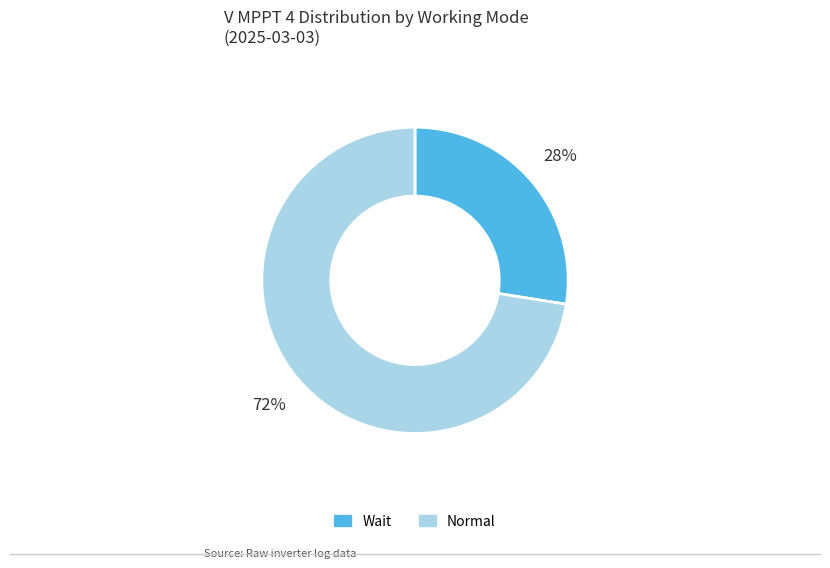

Rank the categories by value from lowest to highest.

Wait, Normal